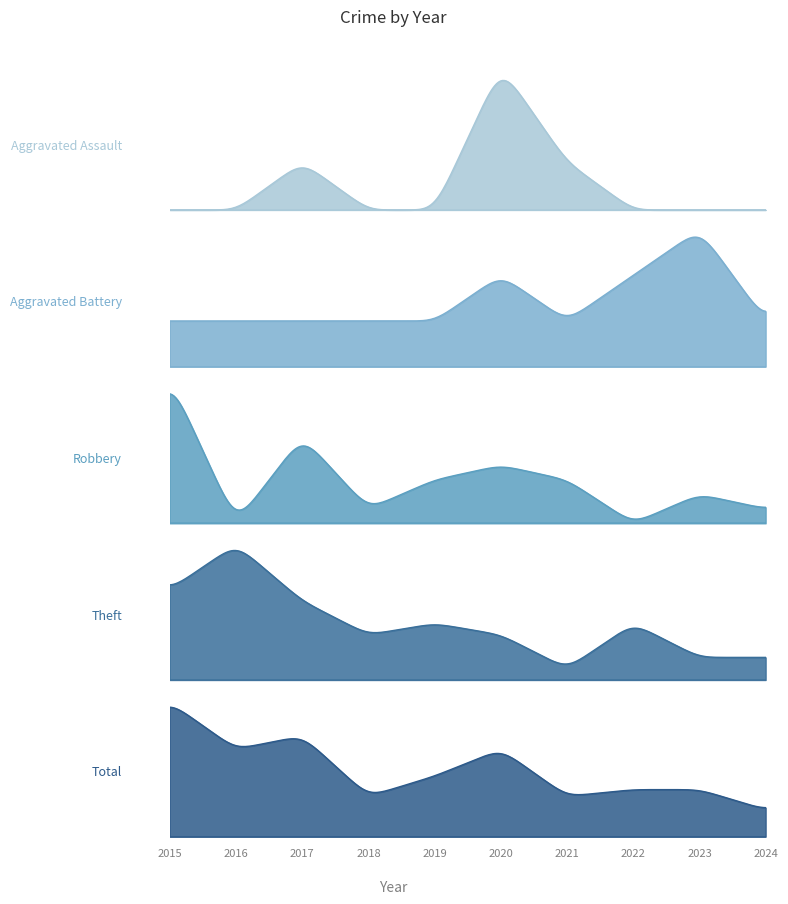

What is the lowest value of the Aggravated Battery series?

1